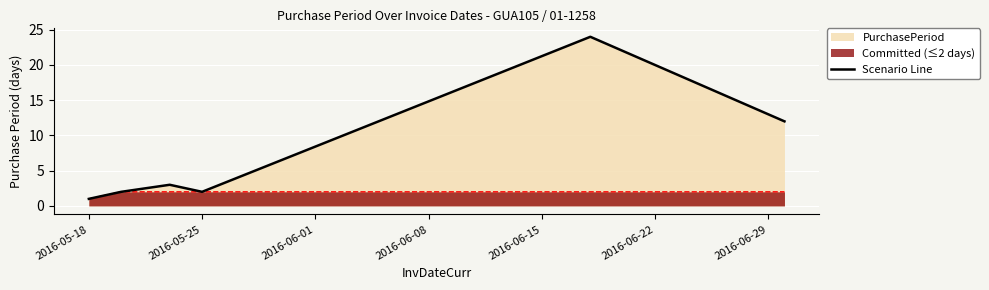

Rank the series by their average value, from highest to lowest.

Scenario Line, Committed (≤2 days)